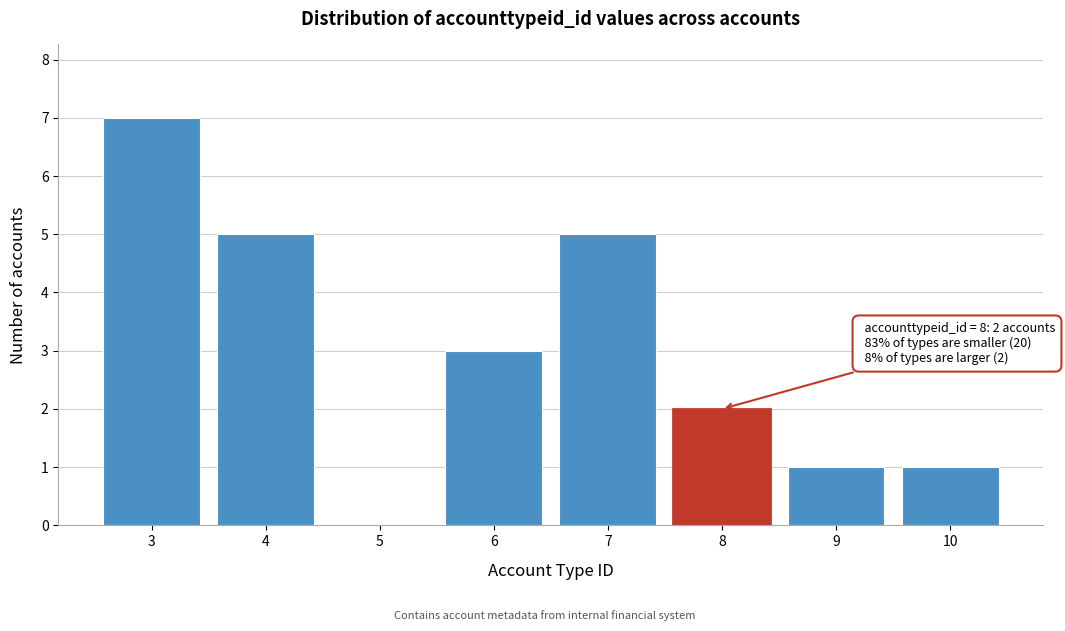

Reading right to left, list all the values displayed in this chart.

10=1	9=1	8=2	7=5	6=3	5=0	4=5	3=7